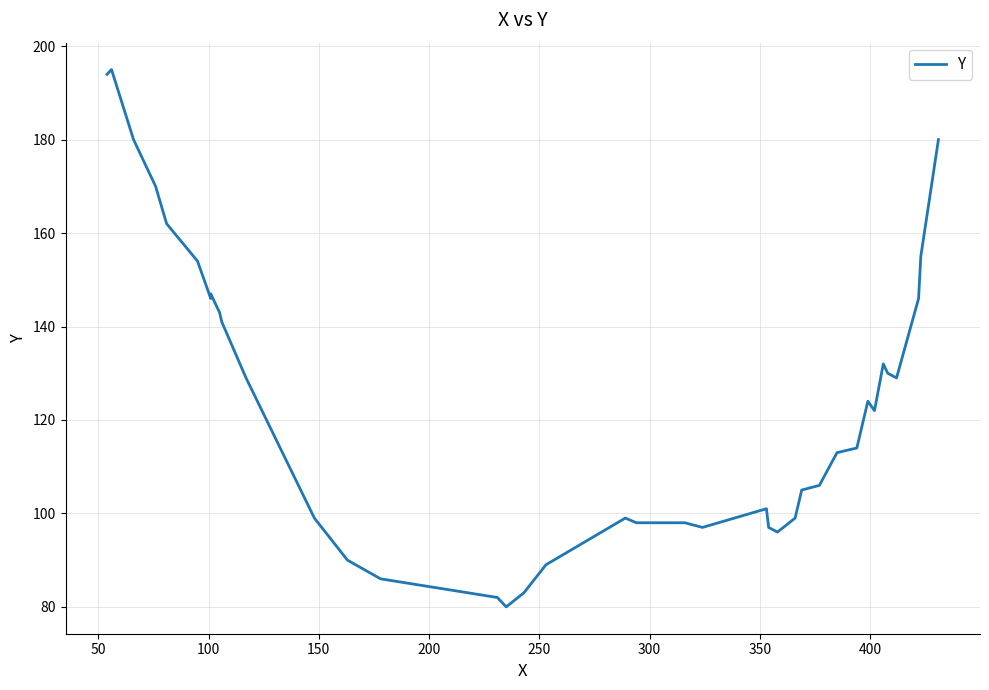

How many points are lower than both their immediate neighbors (excluding endpoints)?

6